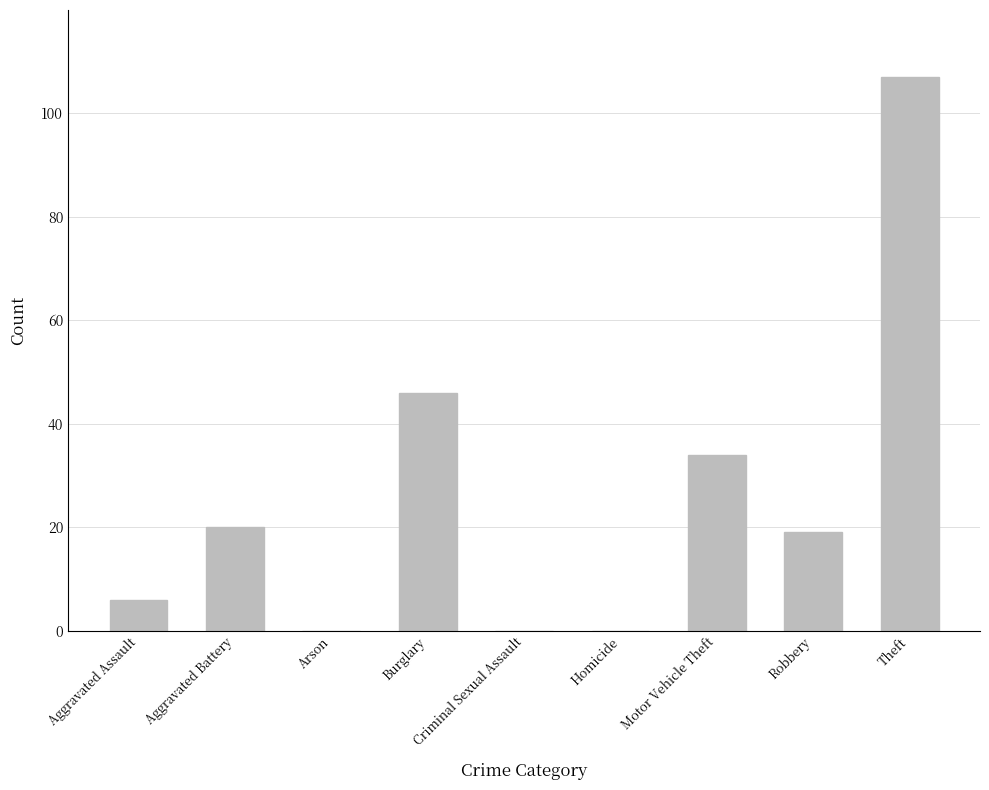

Which has a higher value, Robbery or Homicide?

Robbery